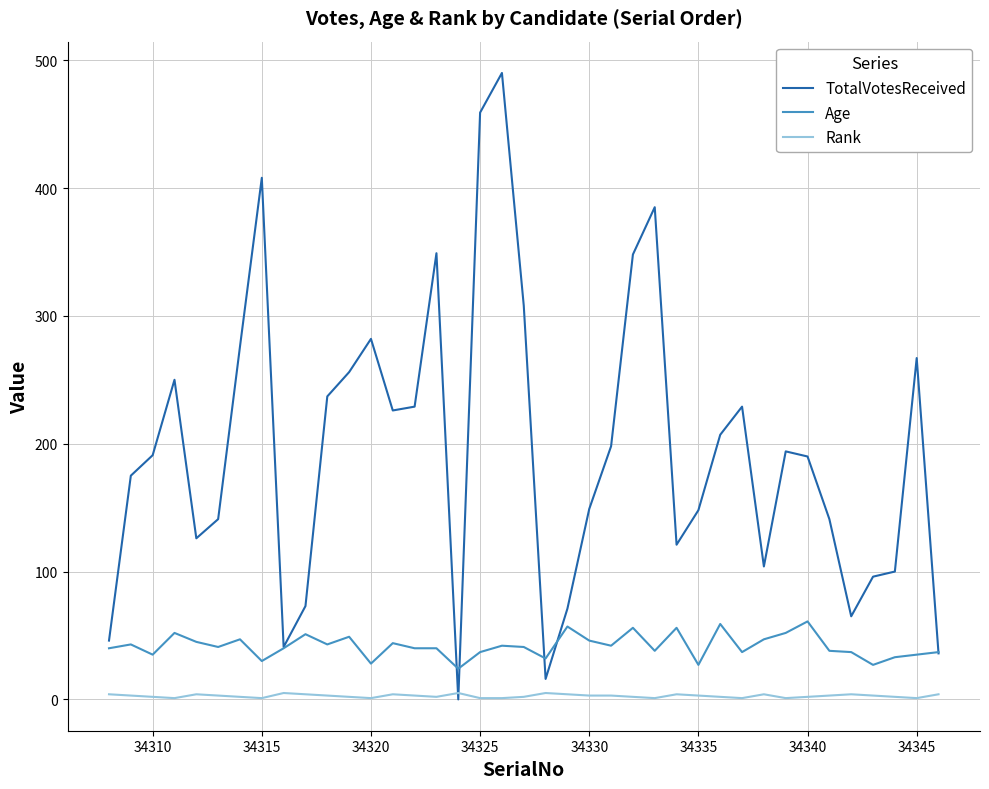

Which series has the largest range (max minus min)?

TotalVotesReceived